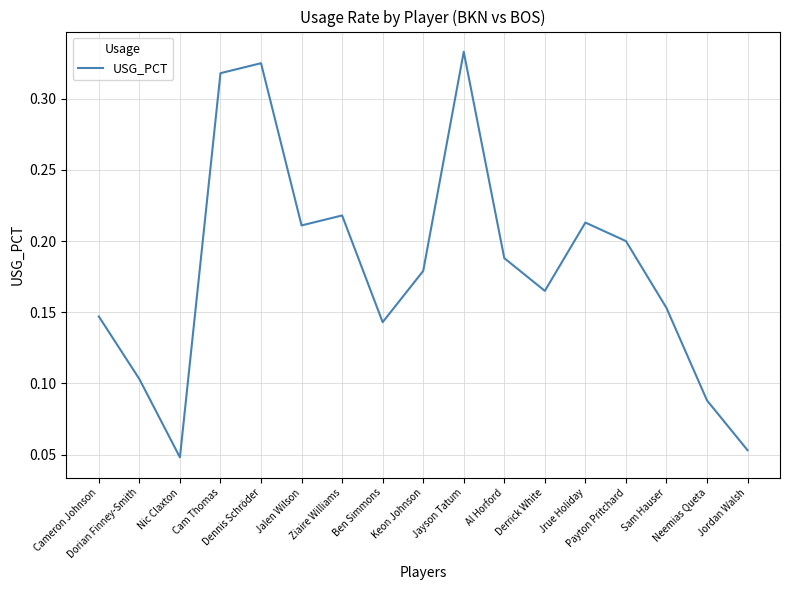

What is the change in value from Cam Thomas to Ziaire Williams?

-0.1